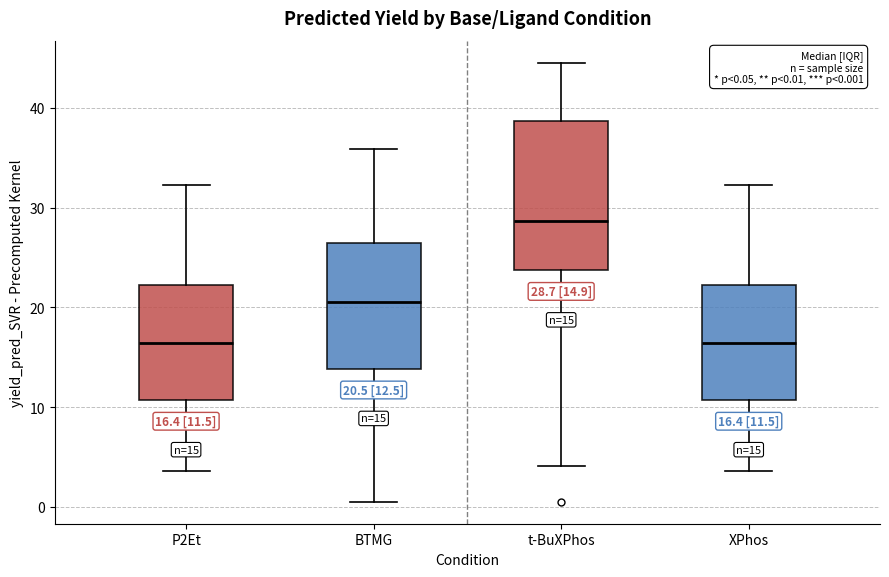

Which box is the tallest, from its lower edge to its upper edge?

t-BuXPhos